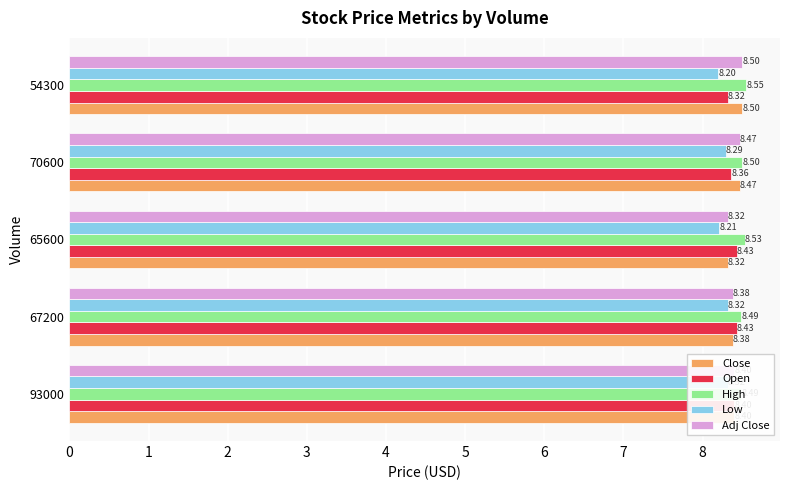

What is the value of the High bar at the 4th from the left?

8.5